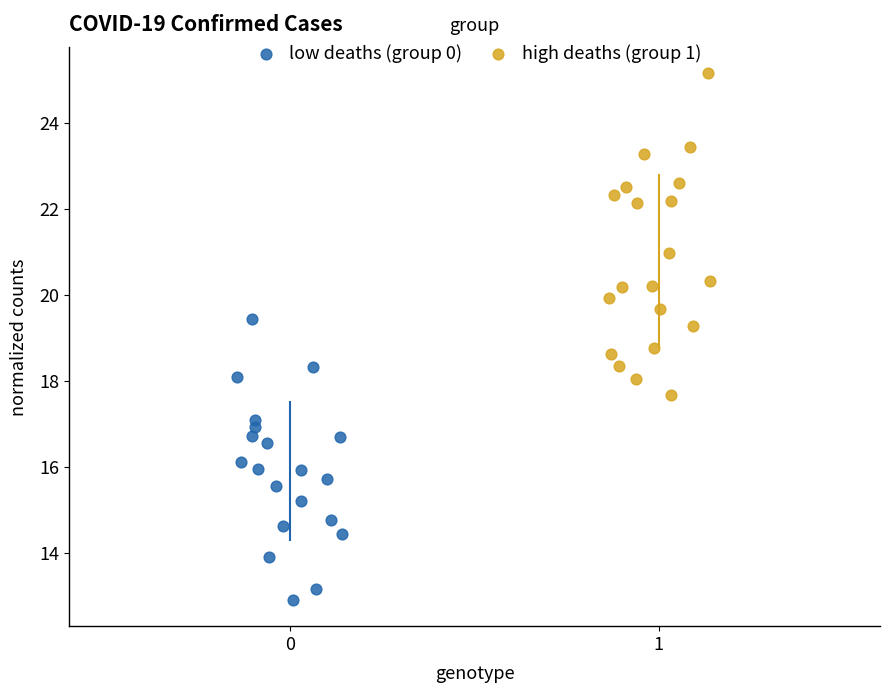

Which series contains the highest Y value?

high deaths (group 1)